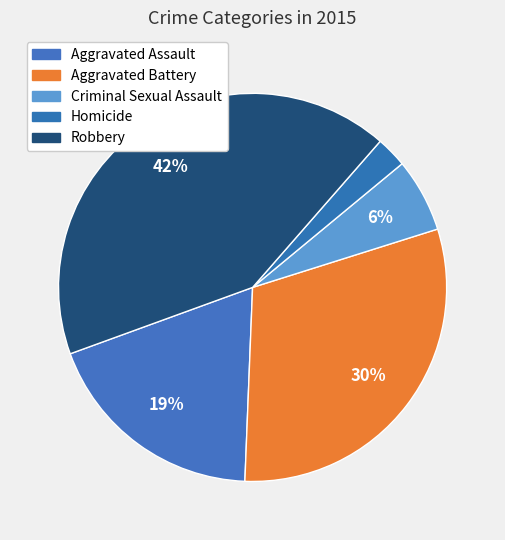

Is there any slice that represents more than half of the pie?

No